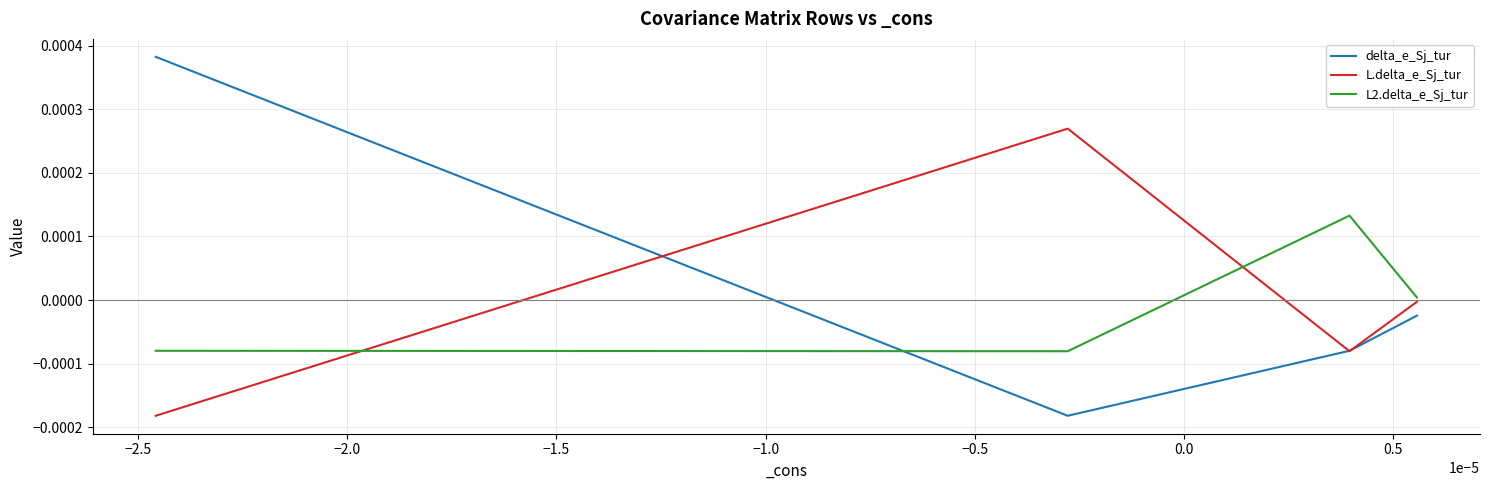

True or false: L2.delta_e_Sj_tur and L.delta_e_Sj_tur cross at least once.

True